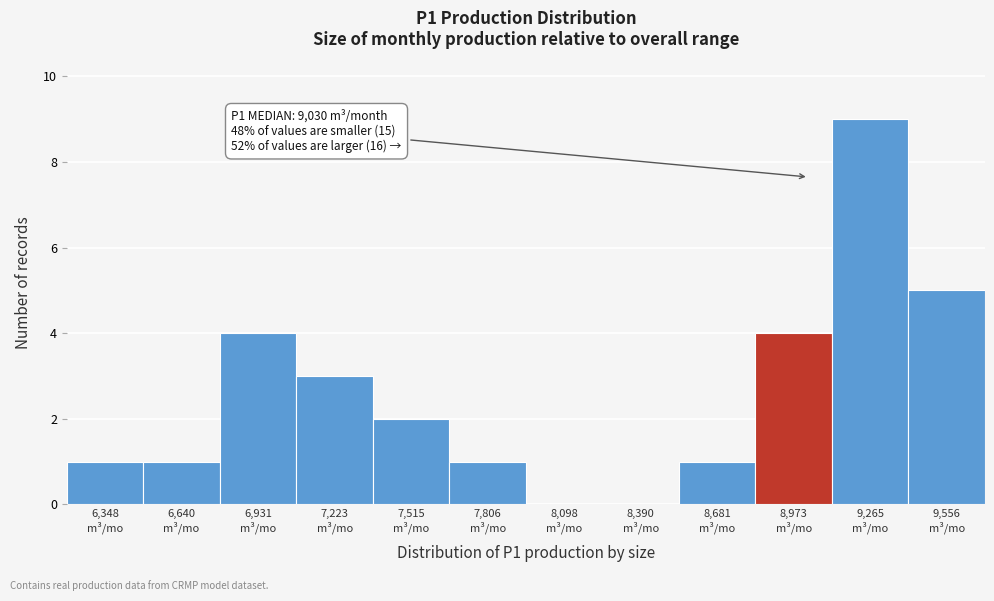

Over which range of the x-axis is the bar tallest?

9100 to 9400